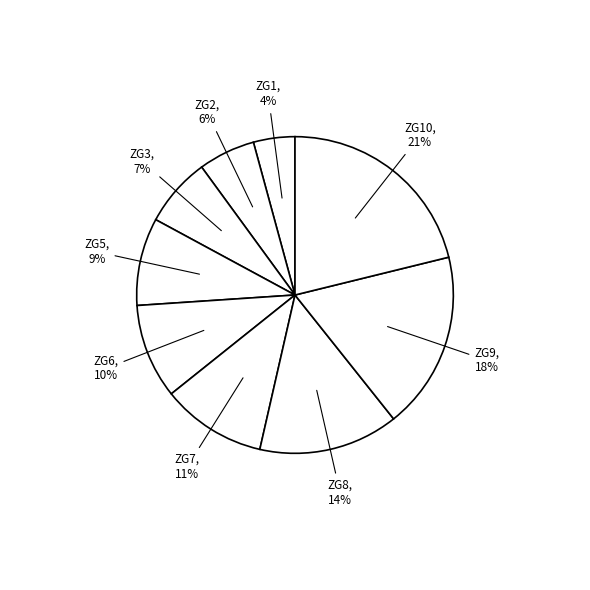

True or false: ZG7 accounts for 11% of the total.

True